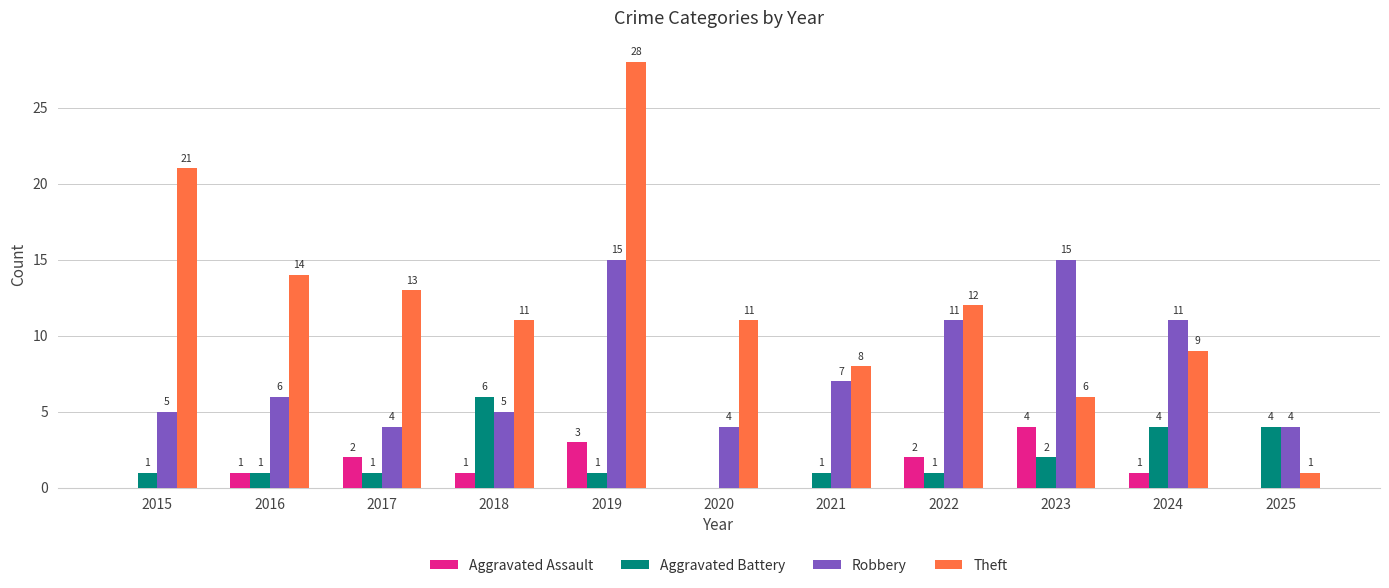

The Robbery series shows 3 at 2016. True or false?

False